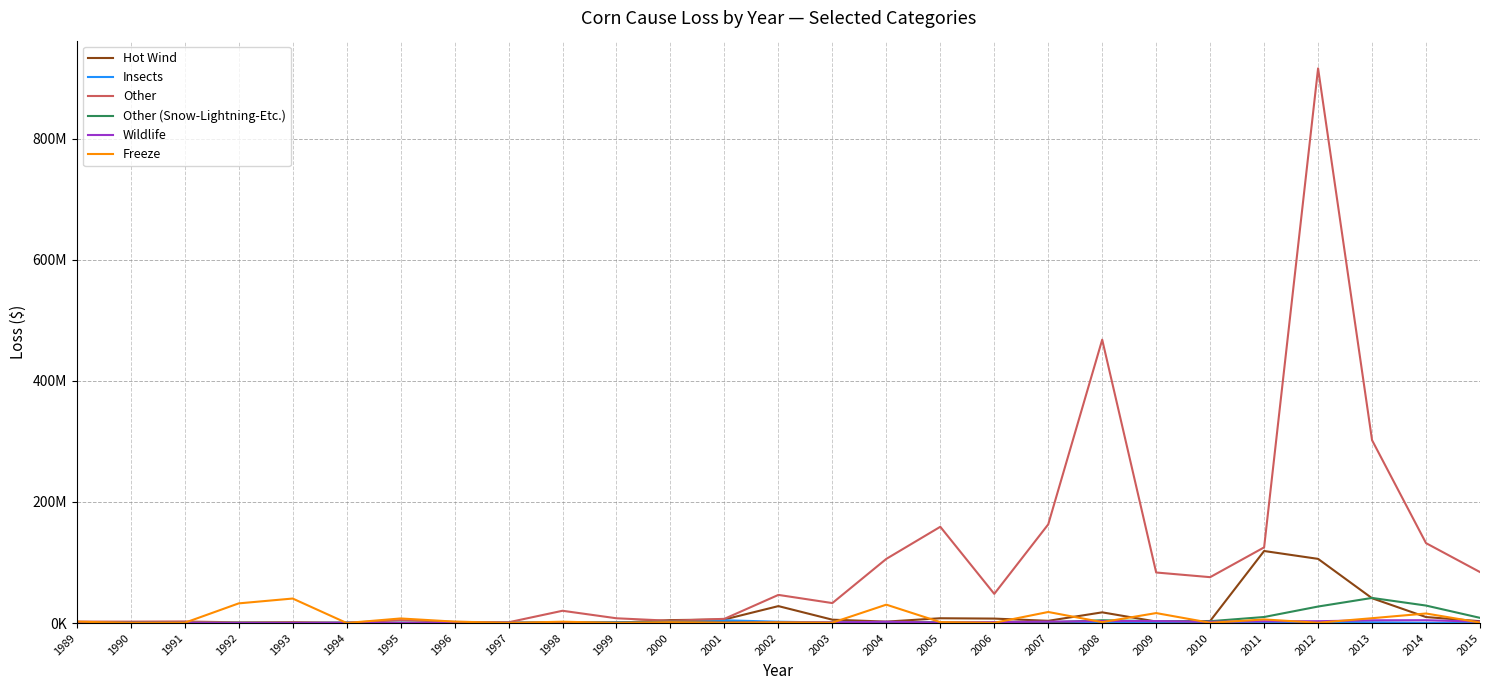

Where does the Insects series first go above 687102?

1989